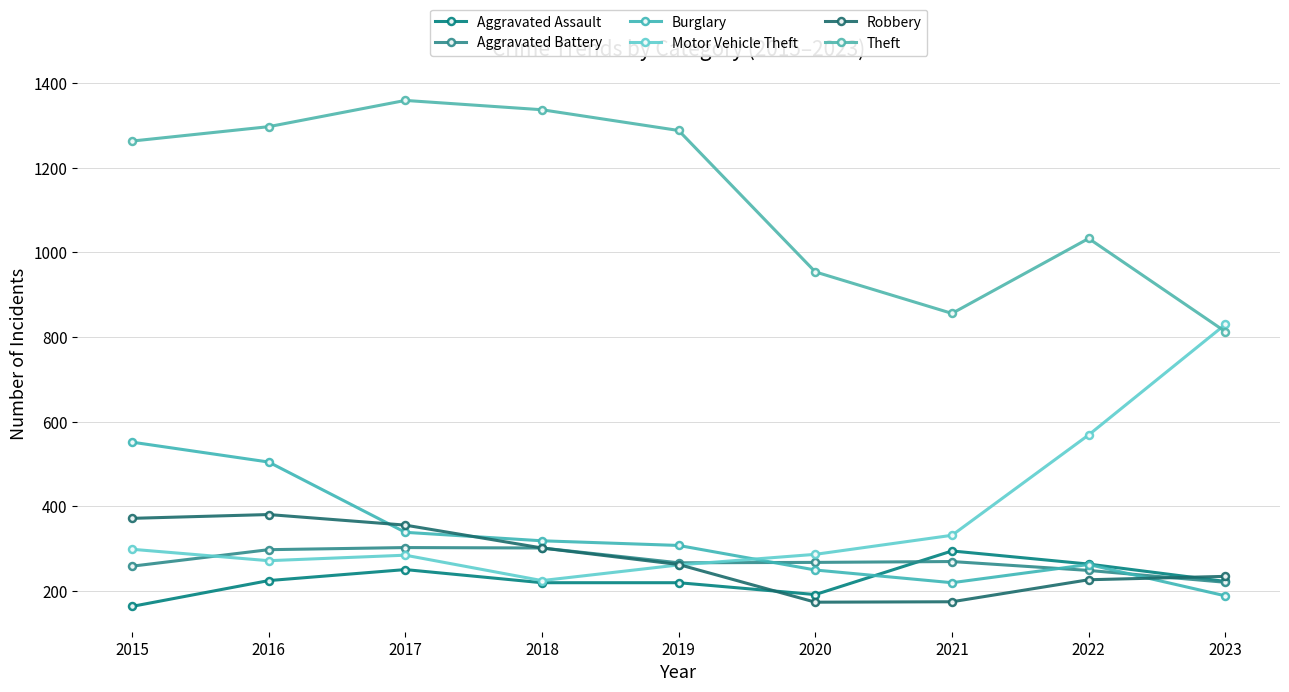

What is the difference between the Burglary values at 2019 and 2017?

31